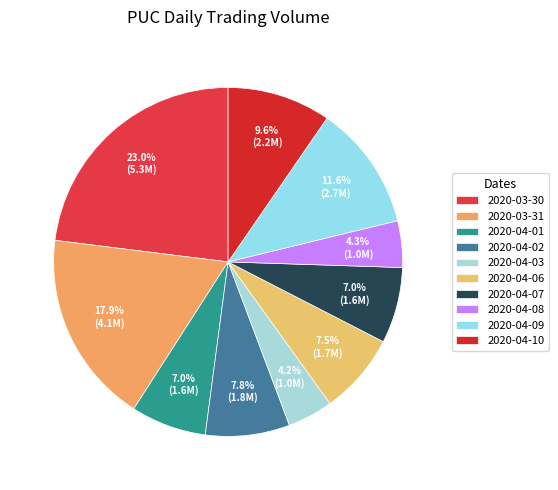

To the nearest percent, what is the combined percentage of 2020-03-30 and 2020-04-06?

31%